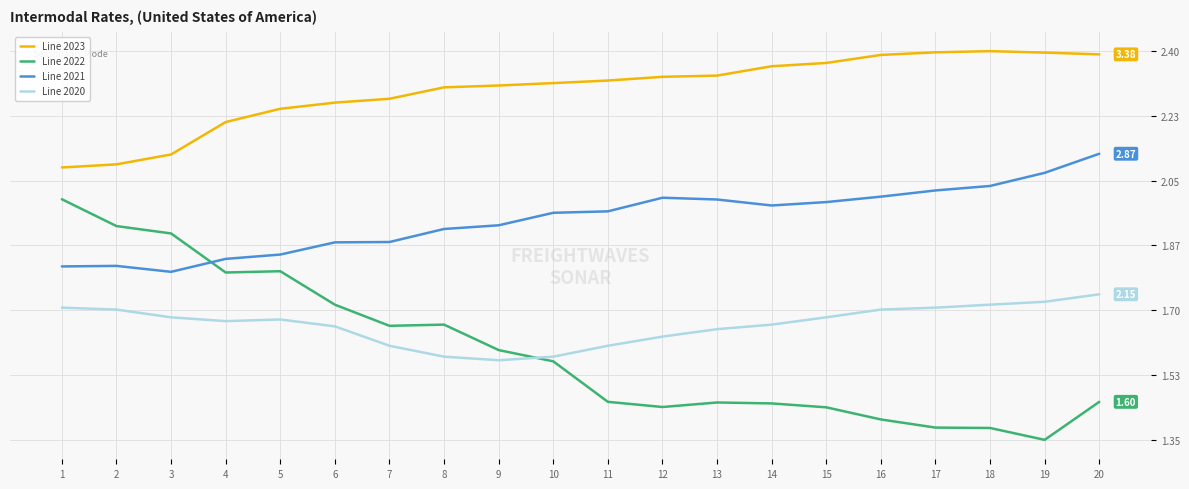

Which series changed the most between 7 and 15?

Line 2022